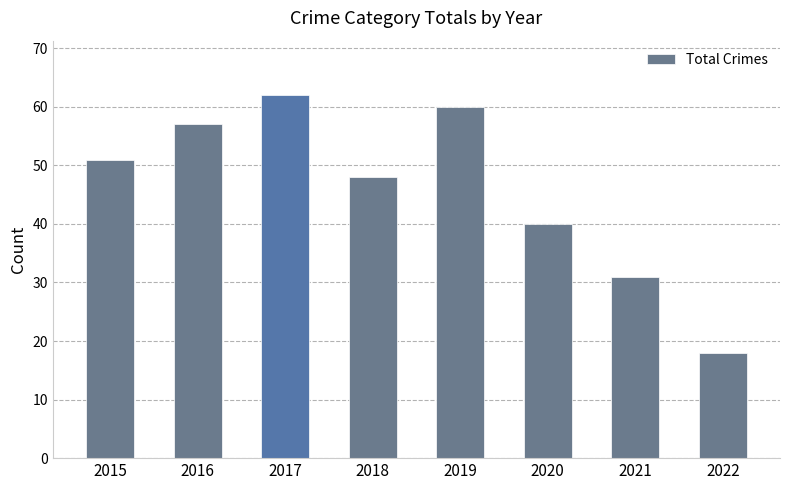

What is the value of the 2nd bar from the left?

57